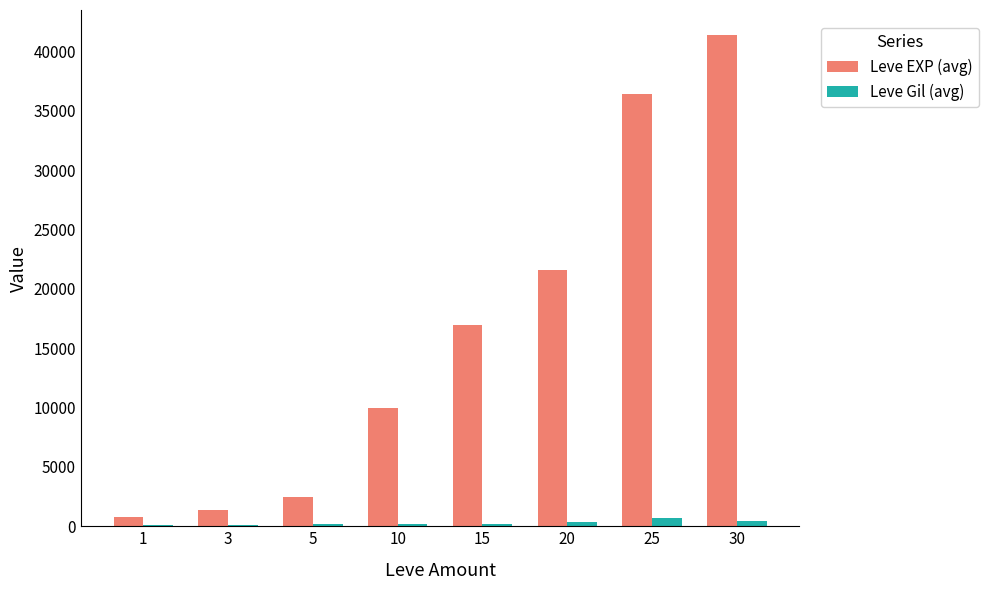

Is the value of Leve Gil (avg) at 25 greater than the value of Leve EXP (avg) at 5?

No